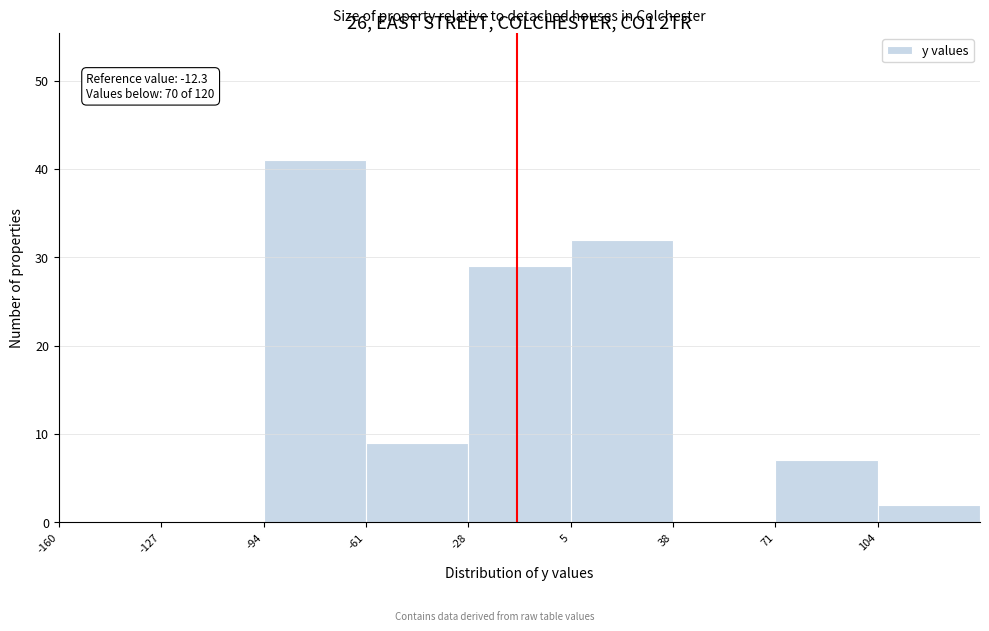

Over which range of the x-axis is the bar tallest?

-94 to -61